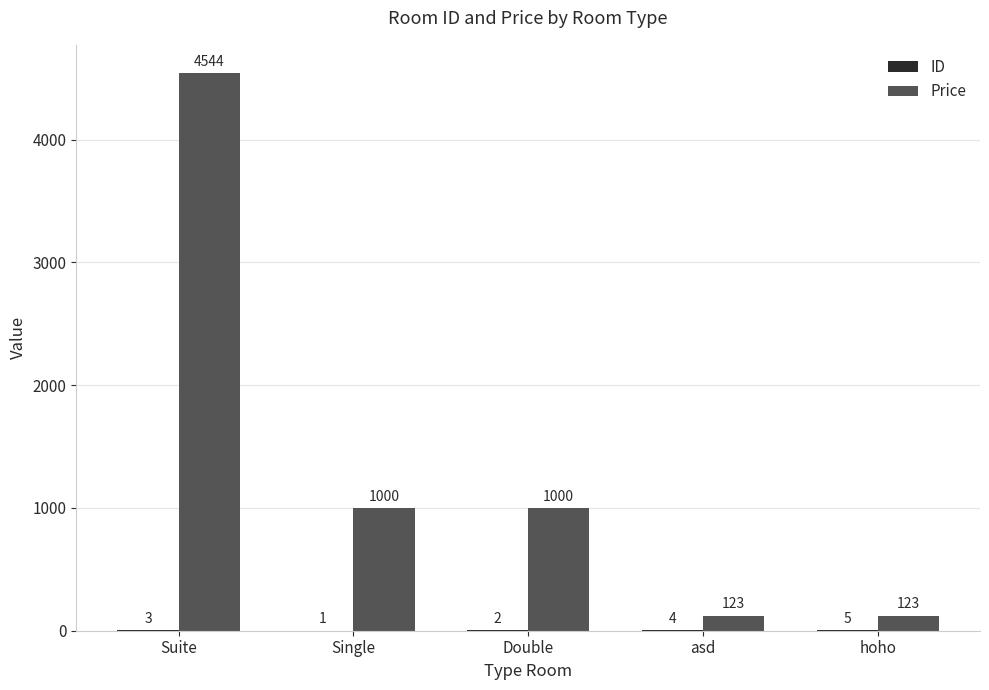

At which category is the sum across all series the highest?

Suite